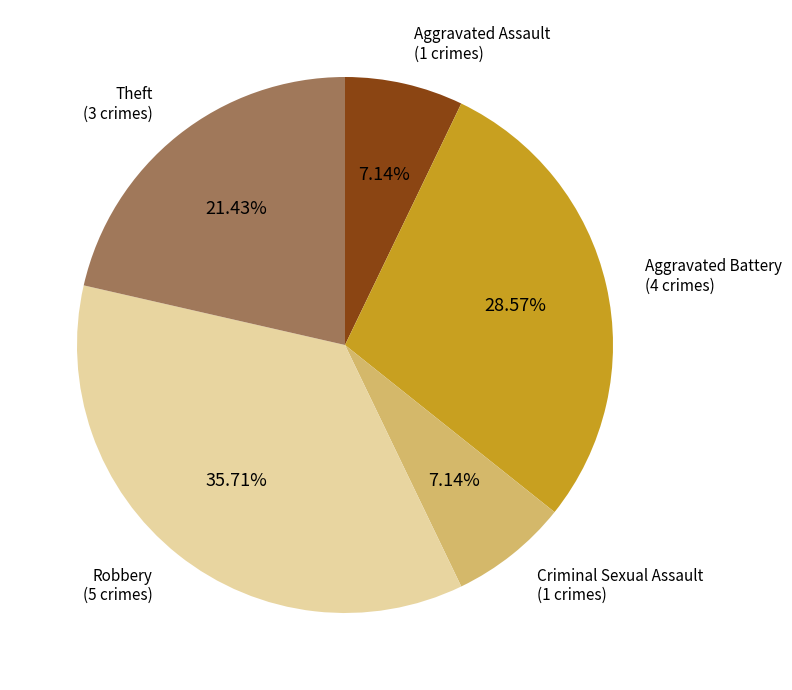

To the nearest percent, what is the difference between the largest and smallest slice percentages?

29%